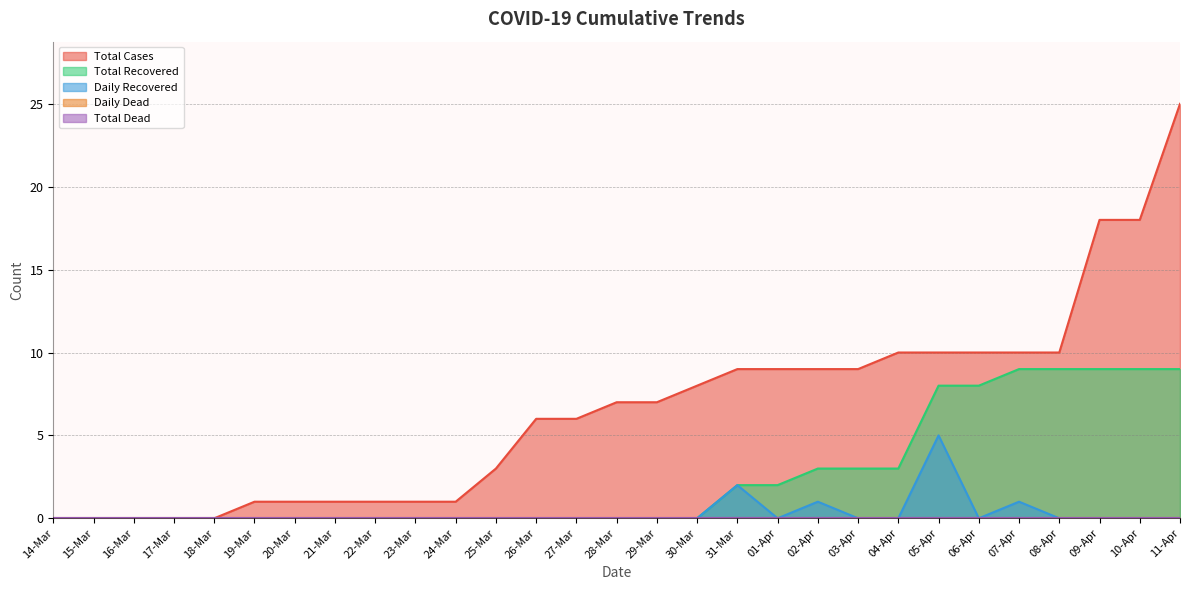

At which label does Daily Recovered reach its peak?

05-Apr